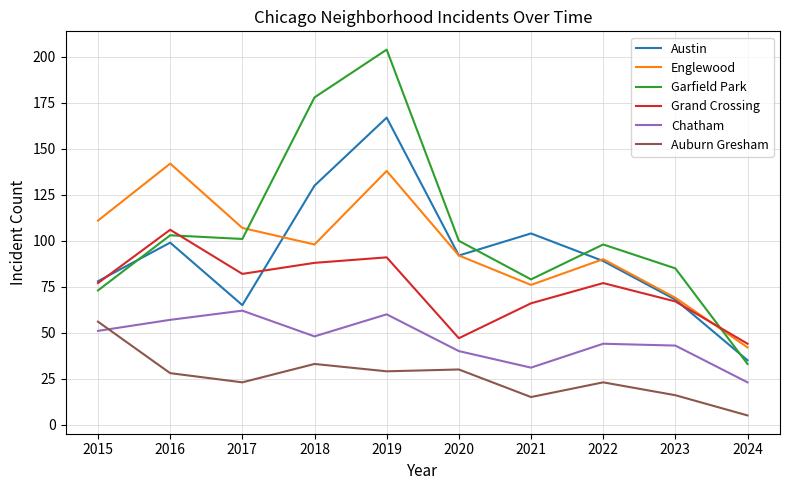

What is the sum of the Englewood values at 2019 and 2024?

180